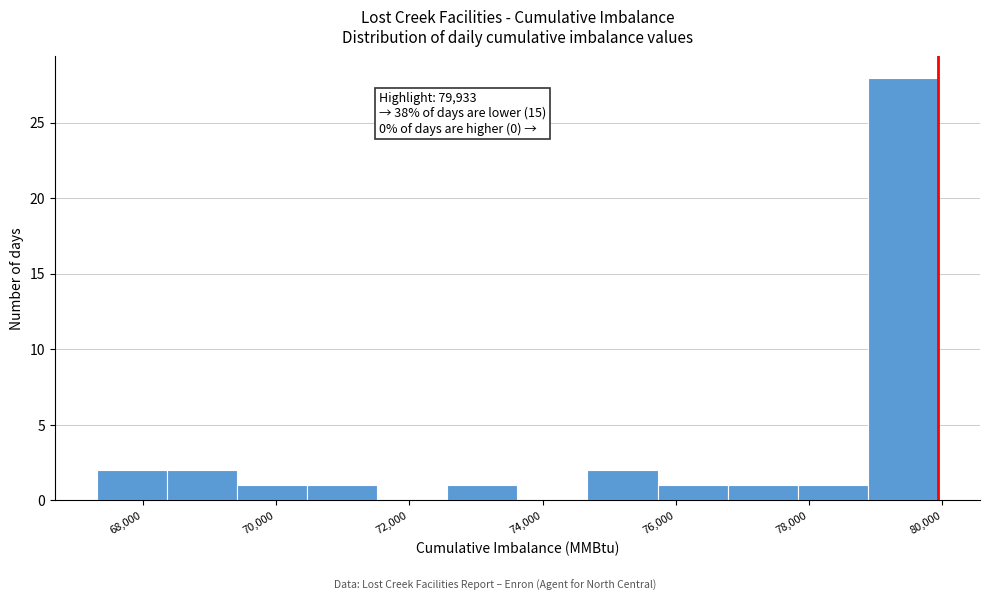

Which range on the x-axis has the tallest bar?

78800 to 80000